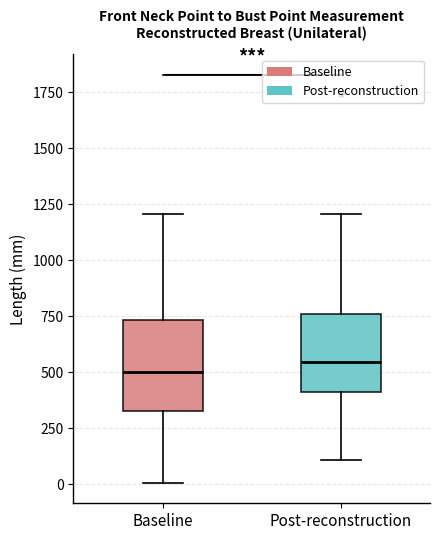

Reading left to right, read every box against the y-axis: the position of its median line, the range the box covers, and the ends of its whiskers. The values are not printed on the chart, so give them approximately, as read against the axis.

Baseline: median 500, box 350 to 750, whiskers 0 to 1200
Post-reconstruction: median 550, box 400 to 750, whiskers 100 to 1200